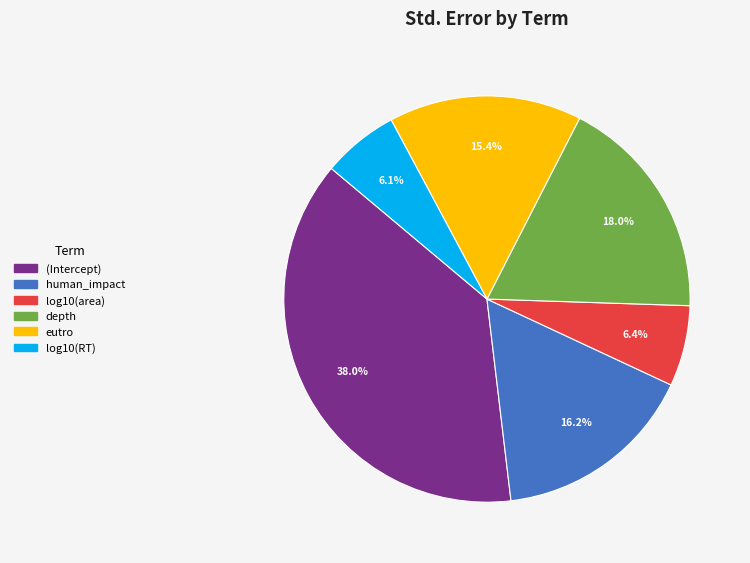

Which slice is the largest?

(Intercept)